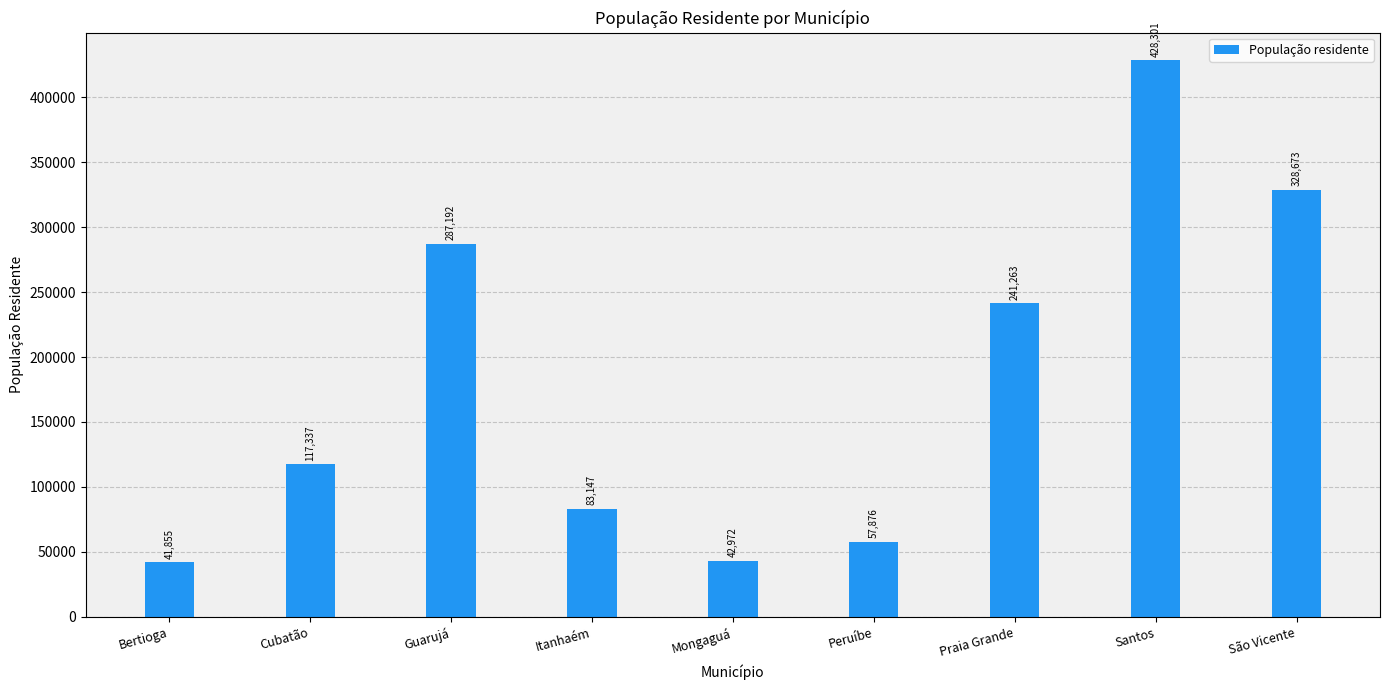

Are the bars grouped side by side (vs. stacked)?

No